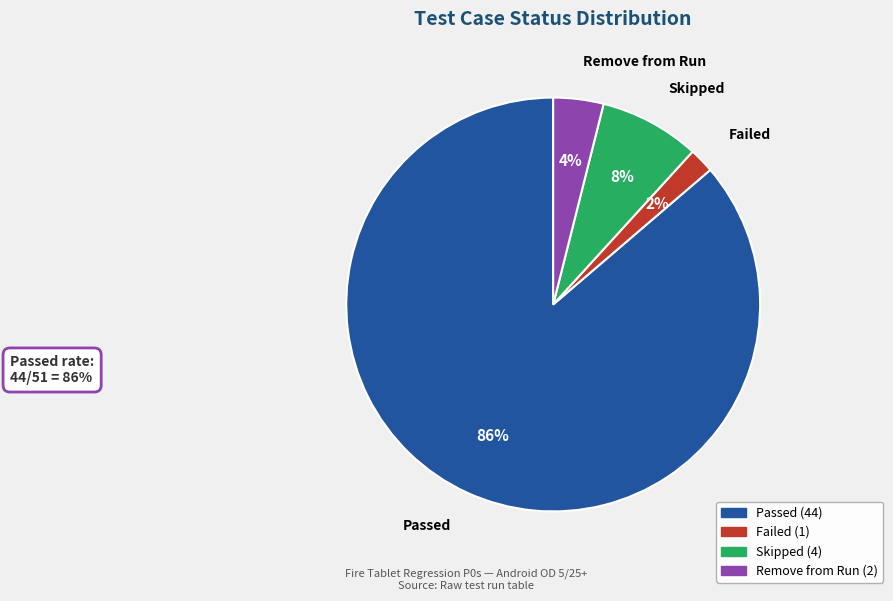

Which has a higher value, Remove from Run or Skipped?

Skipped